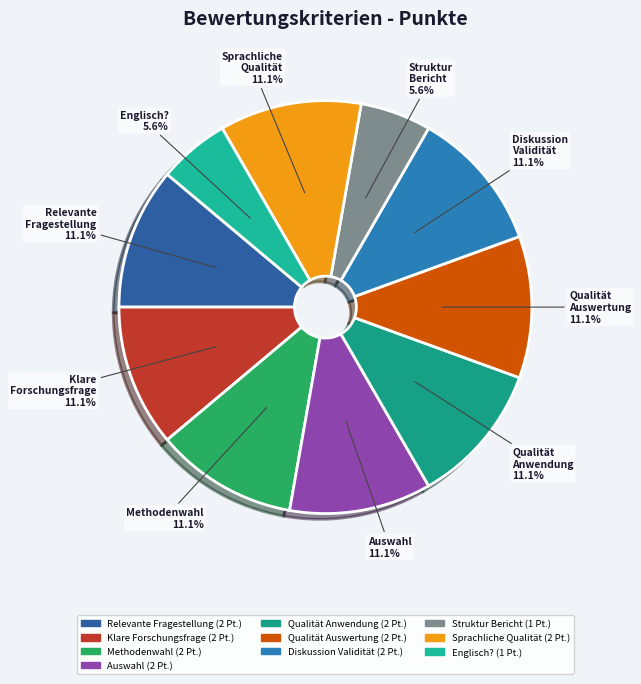

Combined, what portion of the pie is Qualität Anwendung and Struktur Bericht?

16.7%